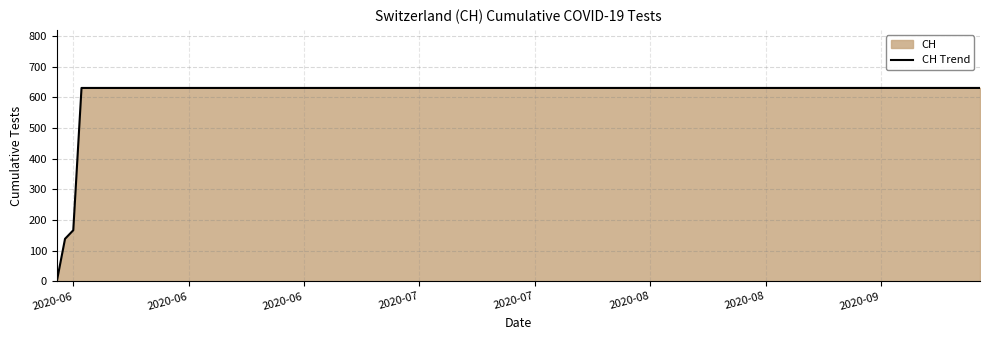

Does the chart display data point markers on the line(s)?

No